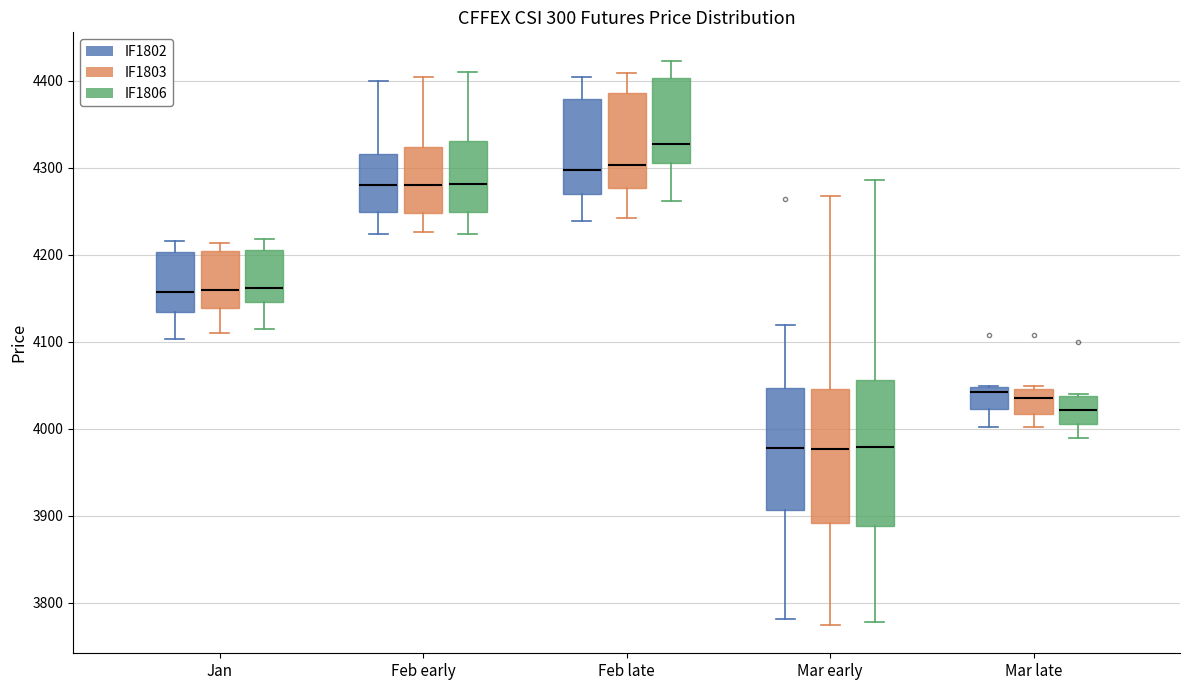

Which box is the tallest, from its lower edge to its upper edge?

Mar early (IF1806)